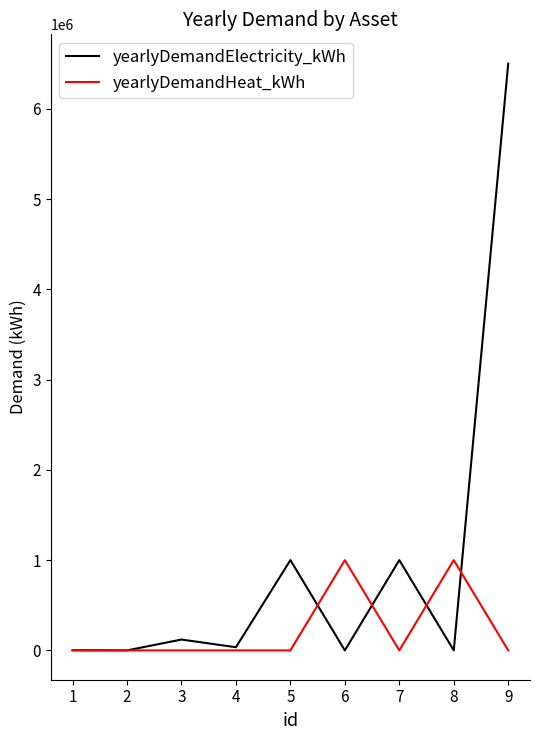

How many lines are shown in the chart?

2